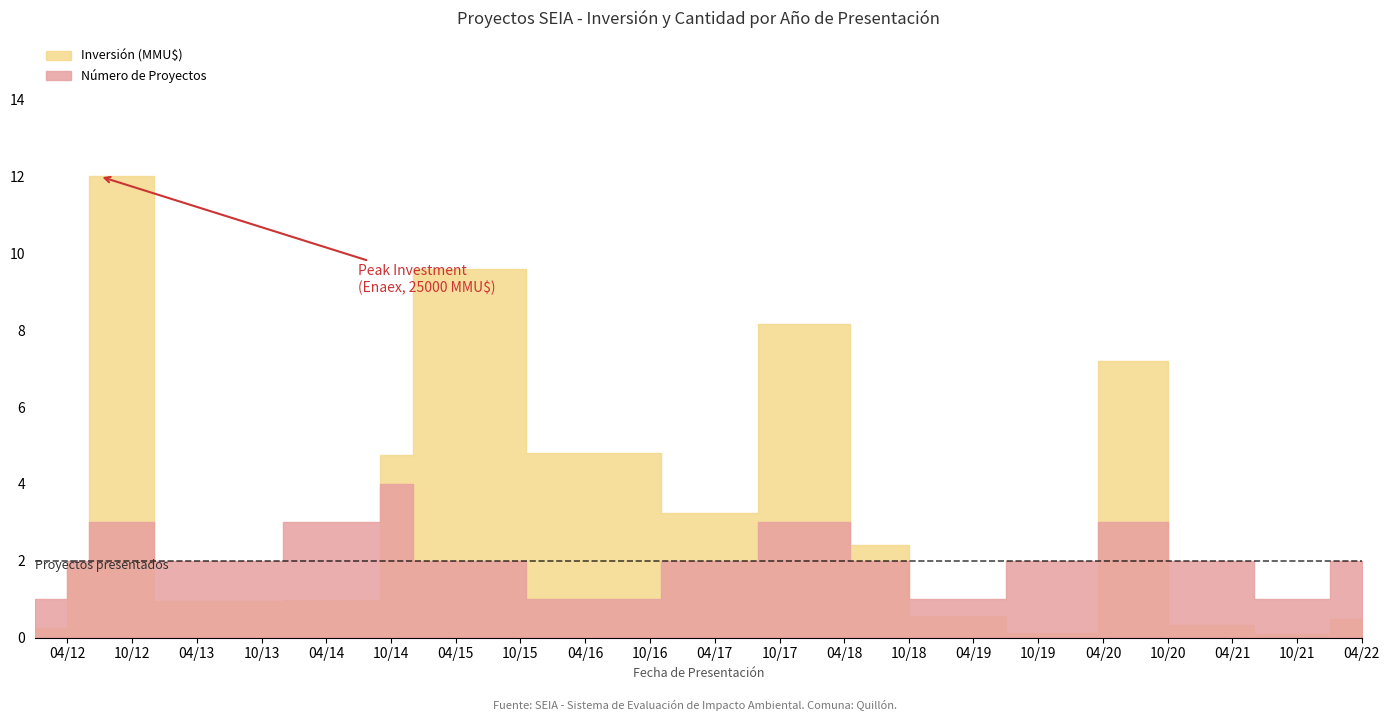

What is the difference between the maximum and minimum values in the Inversión (MMU$) series?

24800